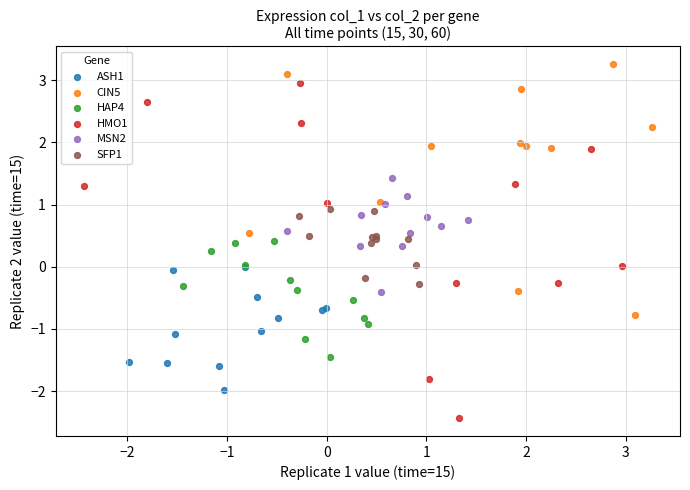

Which series contains the highest Y value?

CIN5